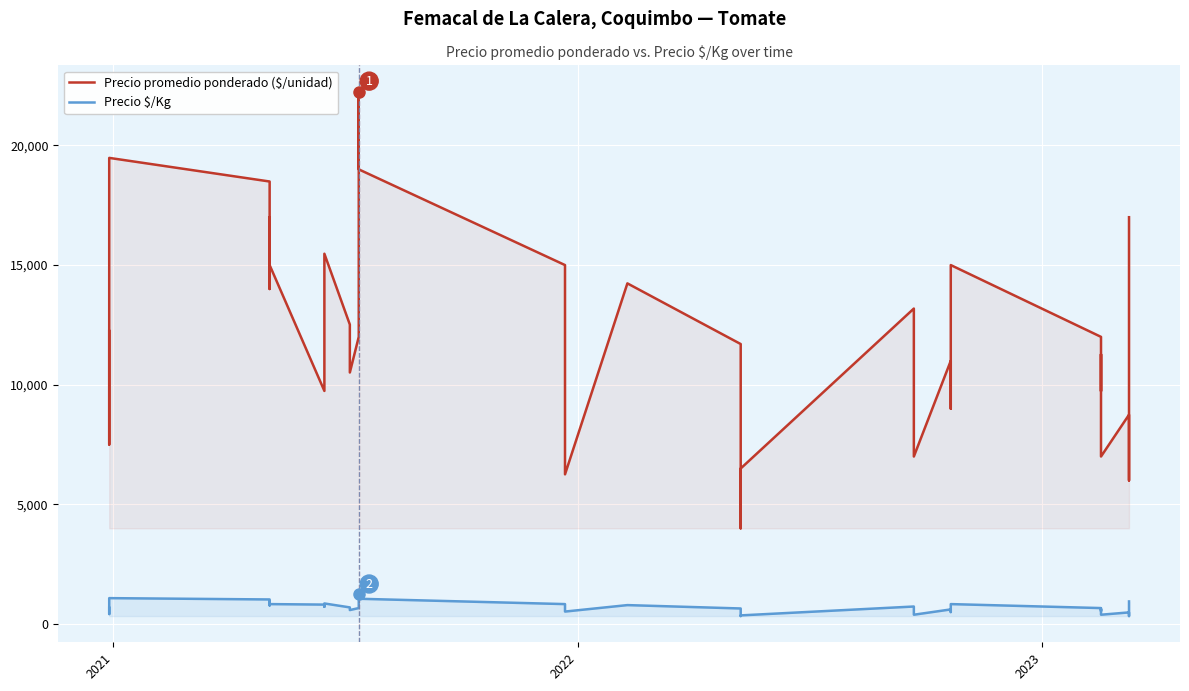

List the series in order of their overall mean, highest first.

Precio promedio ponderado ($/unidad), Precio $/Kg